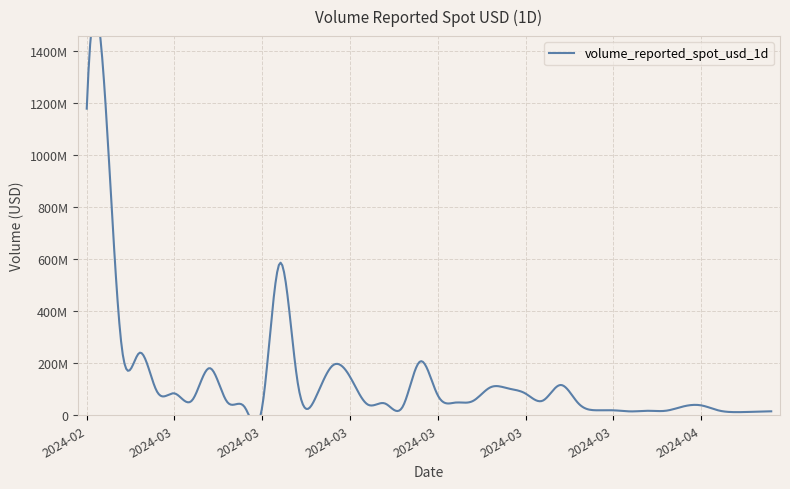

What is the value of the 39th point from the left?

13446539.3